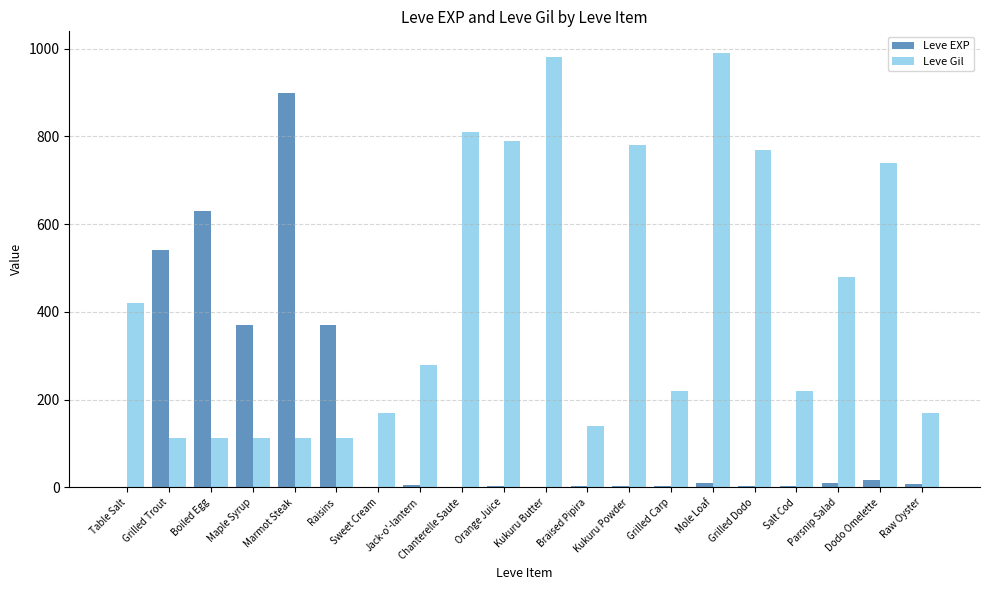

What is the average value of the Leve EXP series?

144